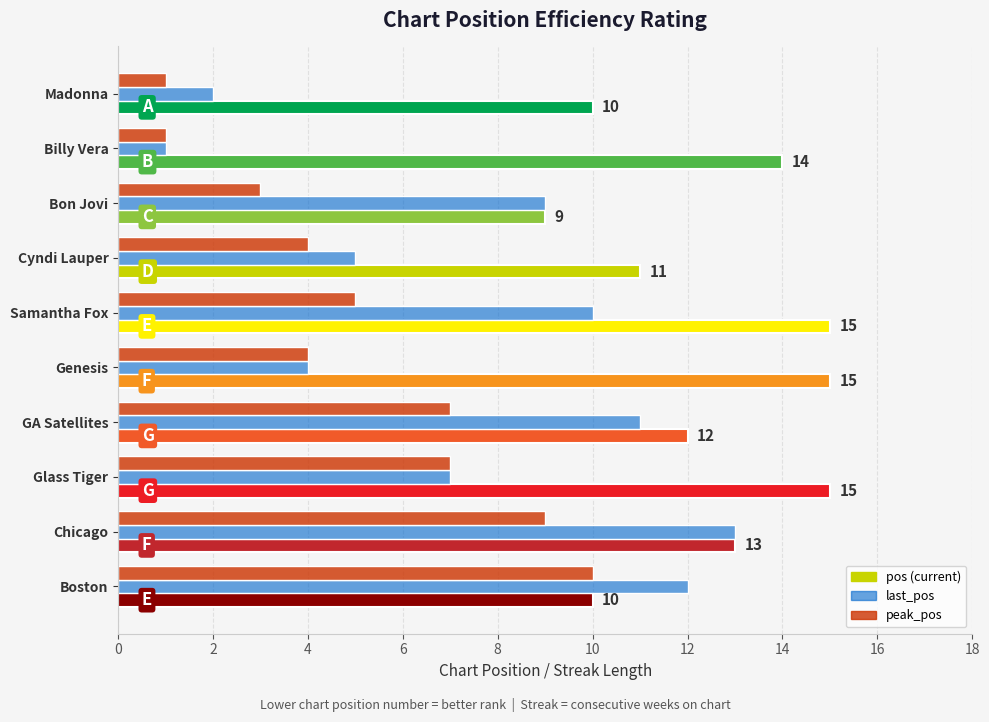

What is the maximum value shown in the chart?

15